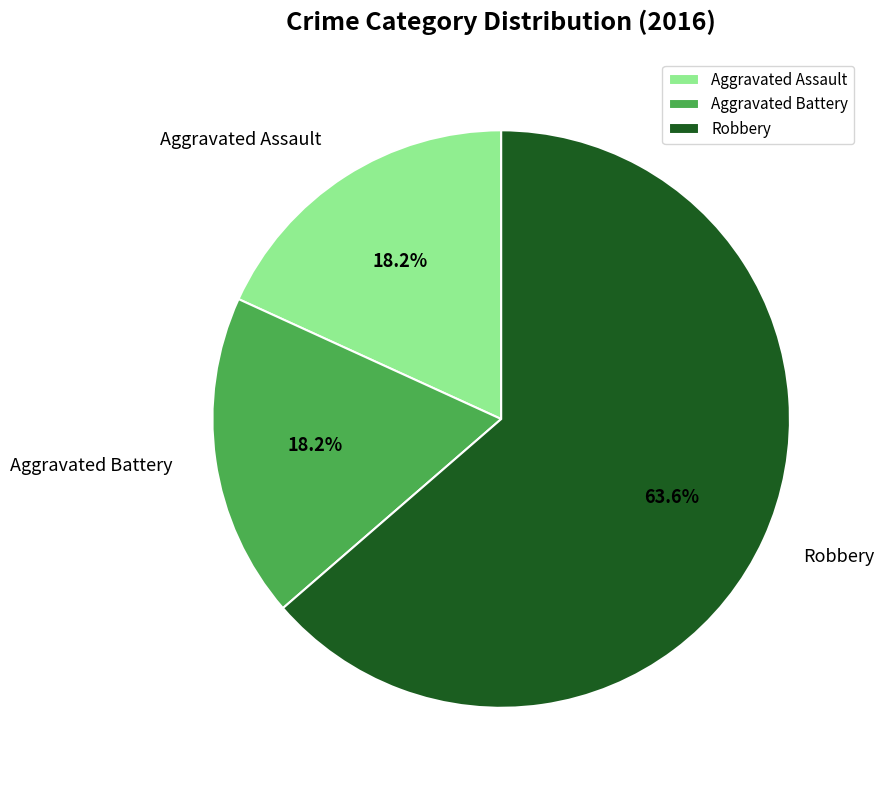

To the nearest percent, what is the difference between the Robbery and Aggravated Assault slice percentages?

45%